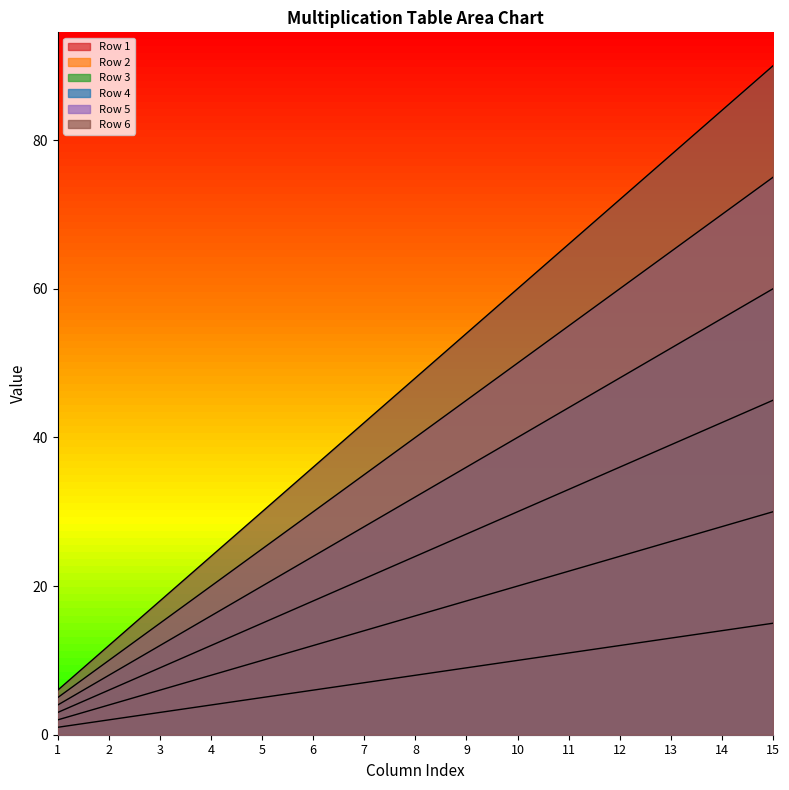

At 4, list the series in order from largest to smallest.

Row 6, Row 5, Row 4, Row 3, Row 2, Row 1